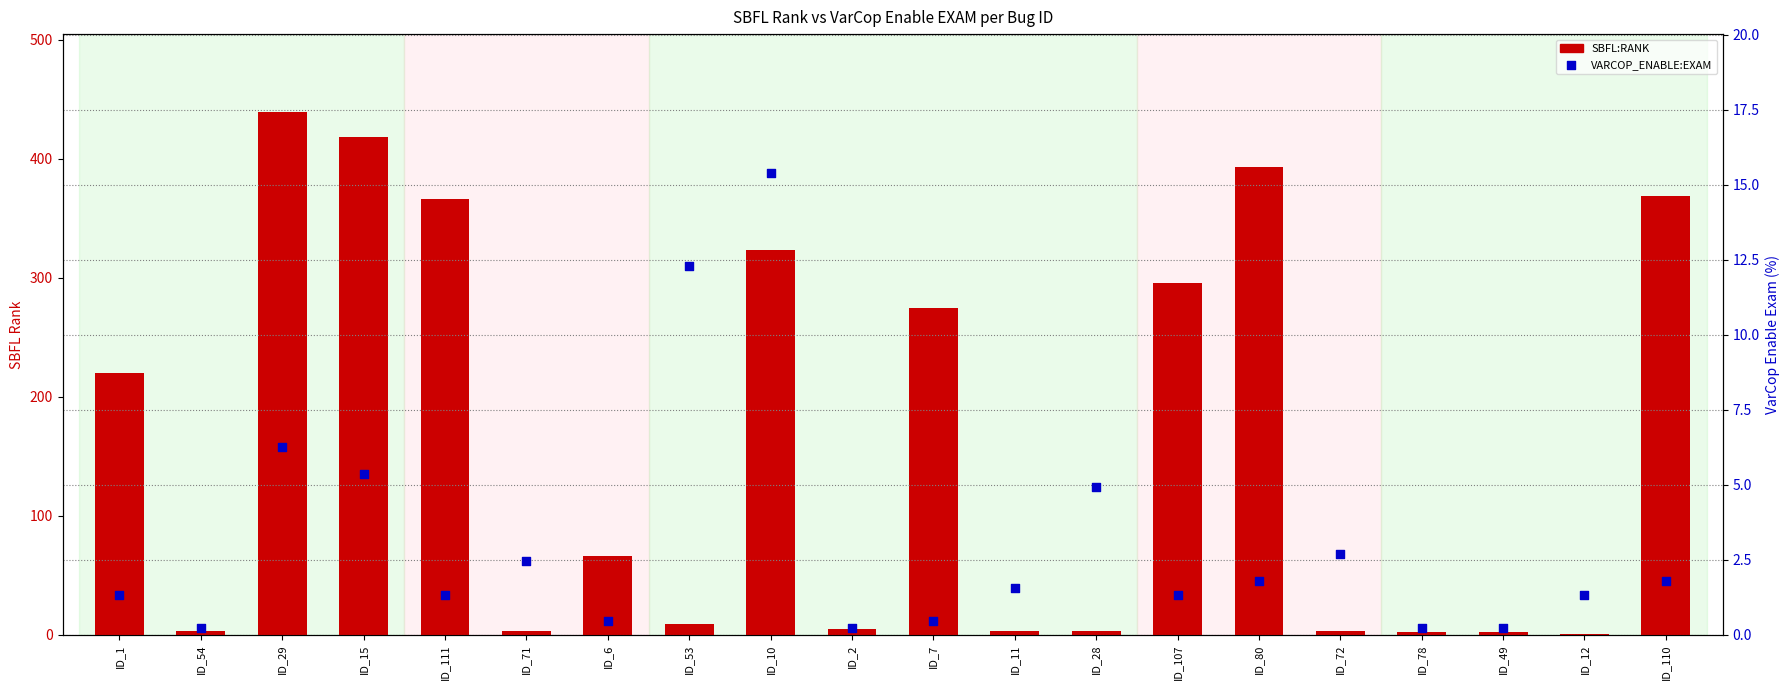

Which series contains the highest Y value?

SBFL:RANK